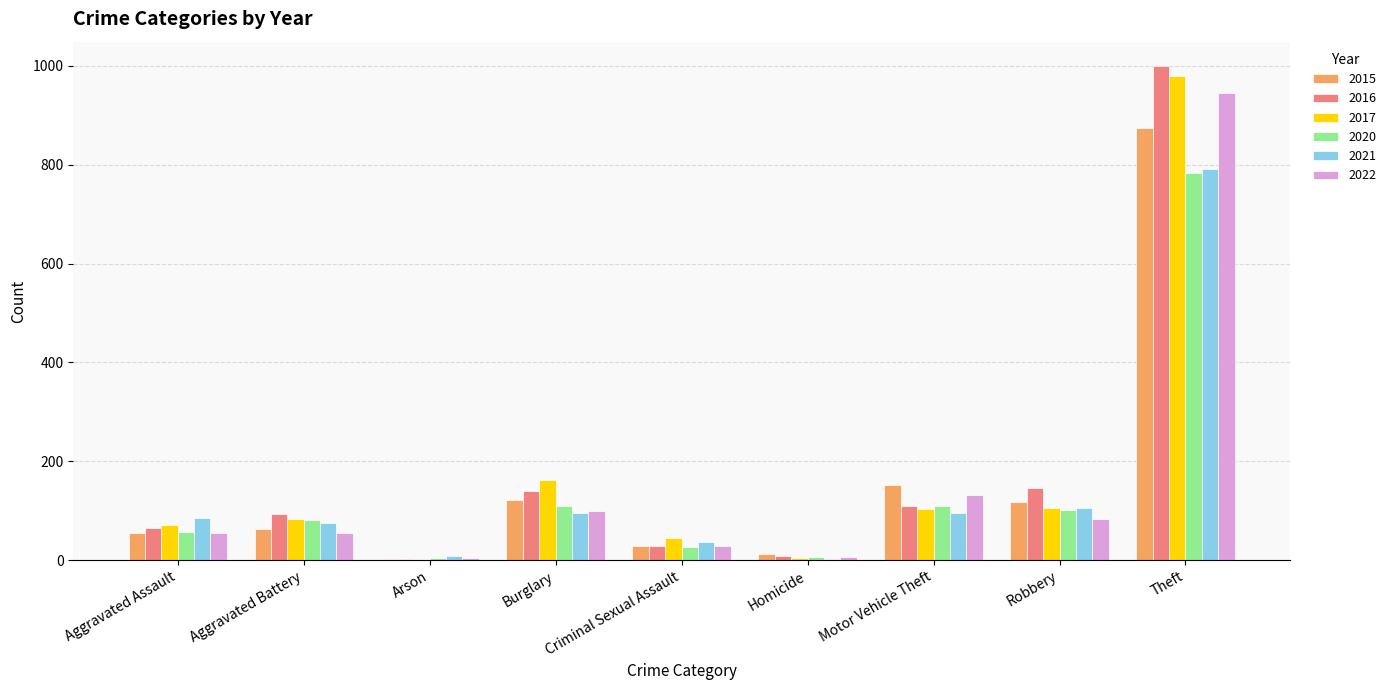

At which label is 2020 closest to 393?

Burglary